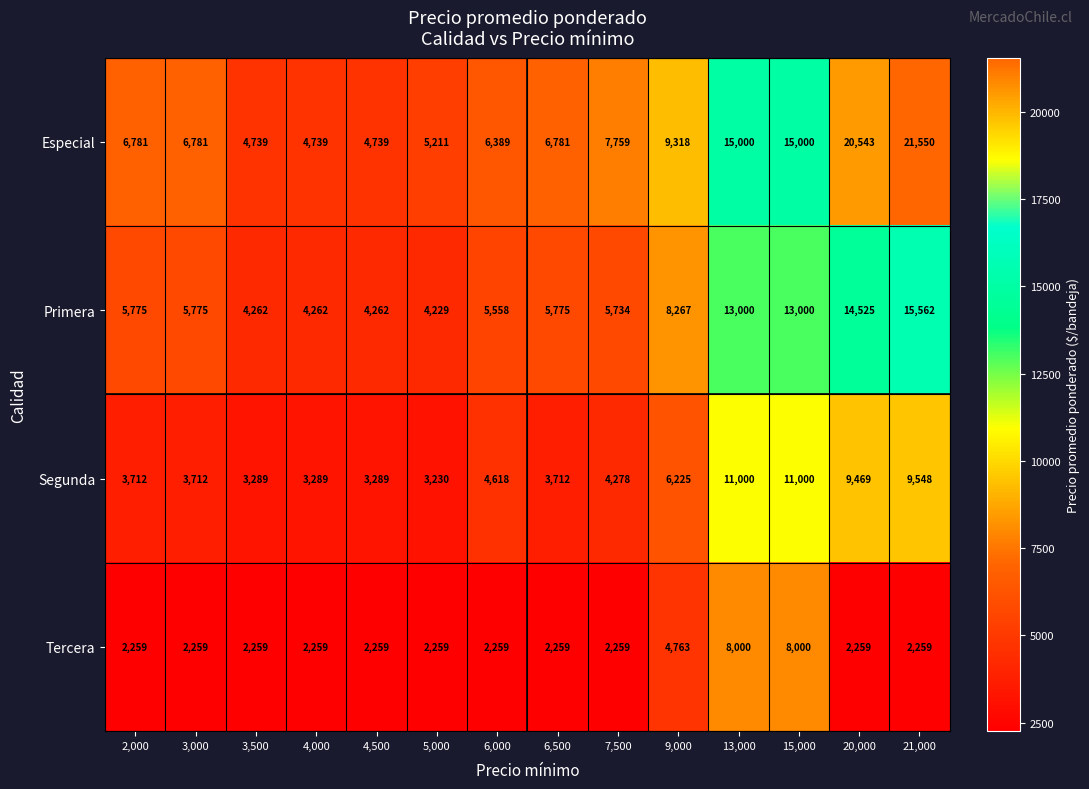

Which label corresponds to the largest value in the chart?

21,000